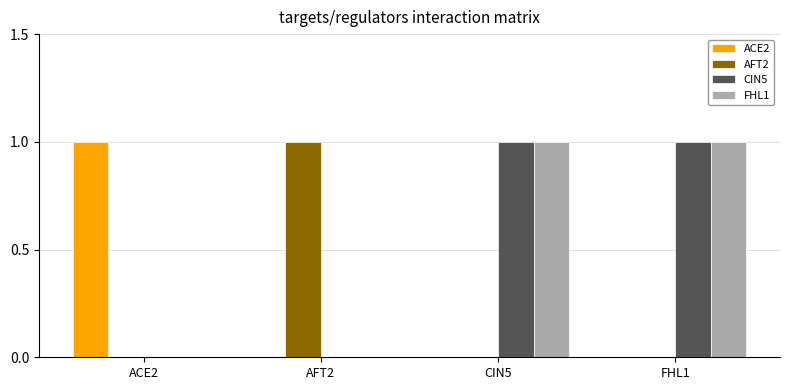

Which category has the highest value in the AFT2 series?

AFT2